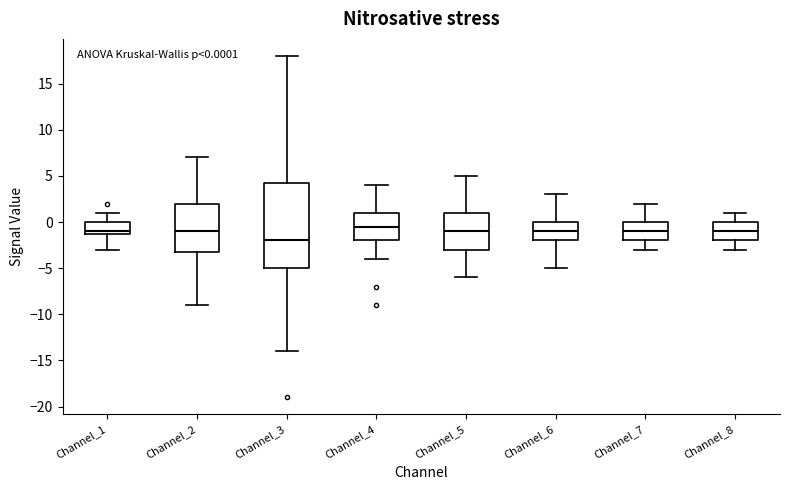

Comparing the boxes themselves (not the whiskers), which one is the tallest?

Channel_3